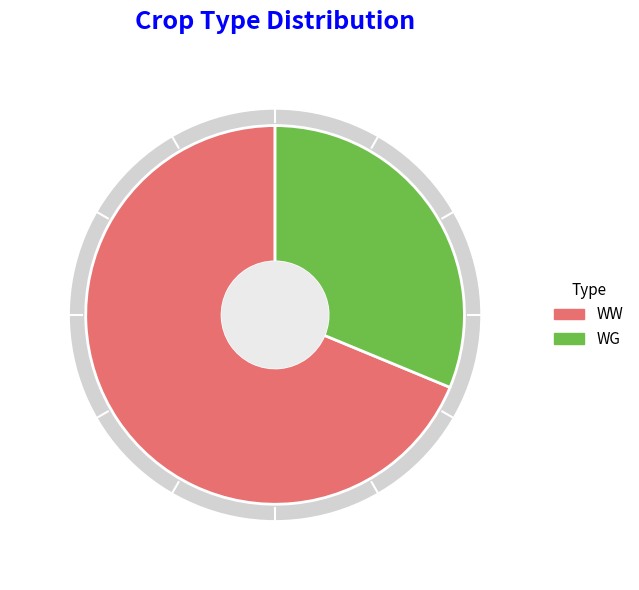

To the nearest percent, what is the difference between the WG and WW slice percentages?

38%